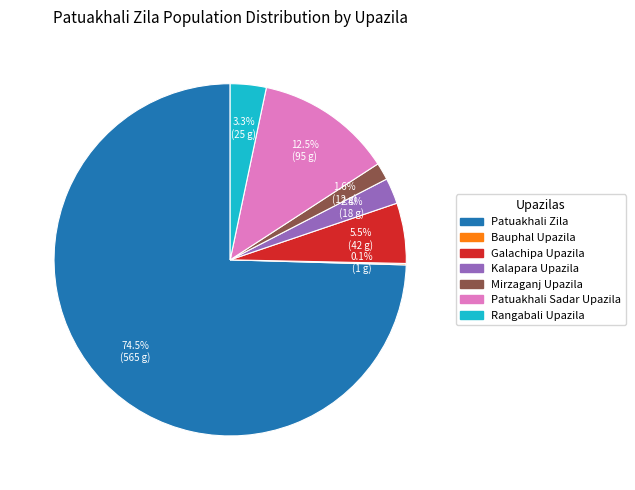

To the nearest percent, what is the difference between the largest and smallest slice percentages?

74%